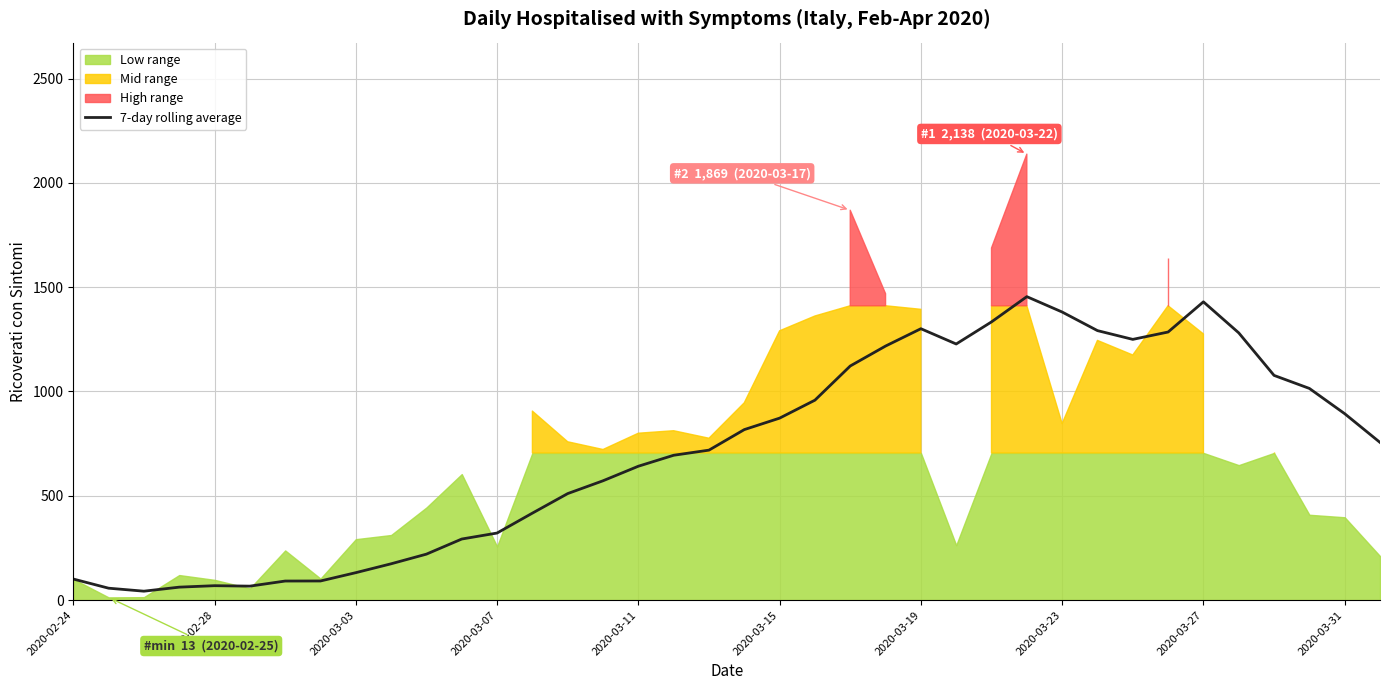

How many lines are shown in the chart?

1